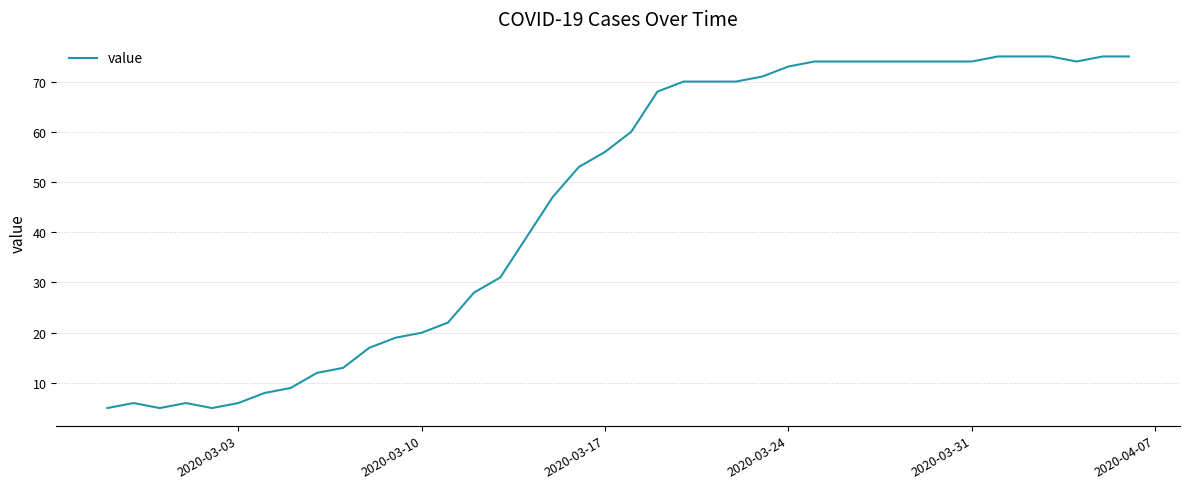

What is the difference between the maximum and minimum values?

70